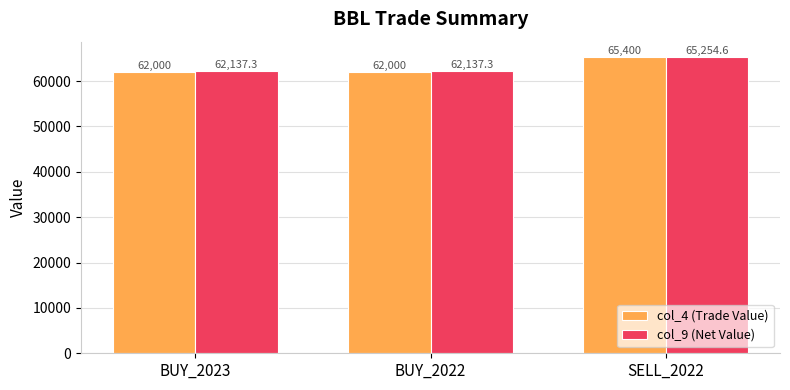

Between BUY_2022 and SELL_2022, which series saw the biggest shift?

col_4 (Trade Value)